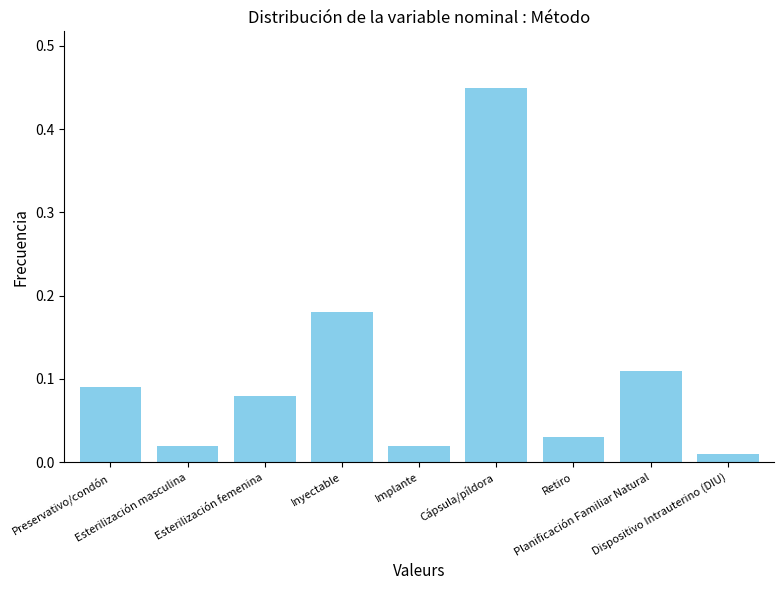

Where is the data nearest to the value 0?

Dispositivo Intrauterino (DIU)